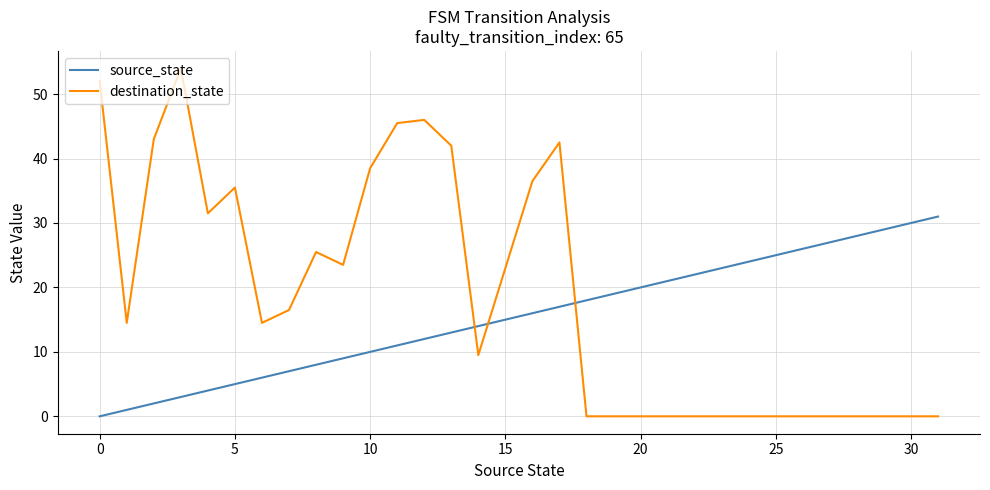

Which series has the largest range (max minus min)?

destination_state